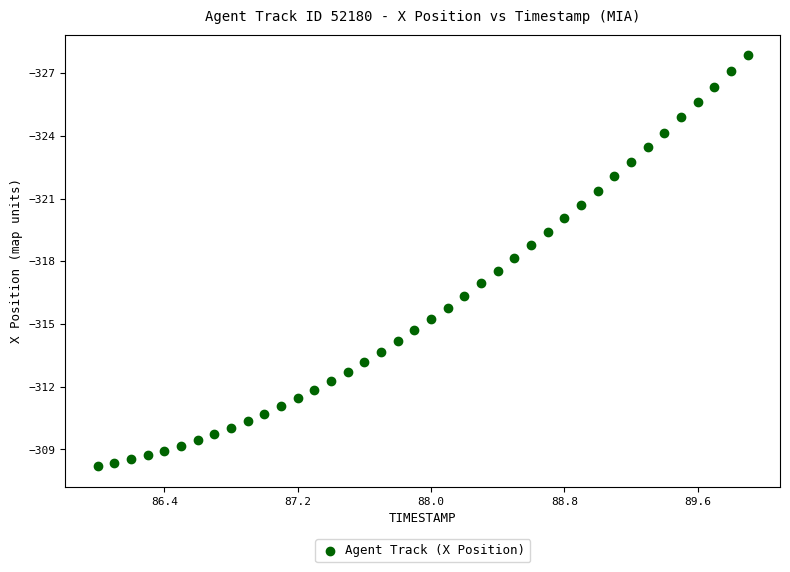

What is the range of X values (max minus min)?

3.9